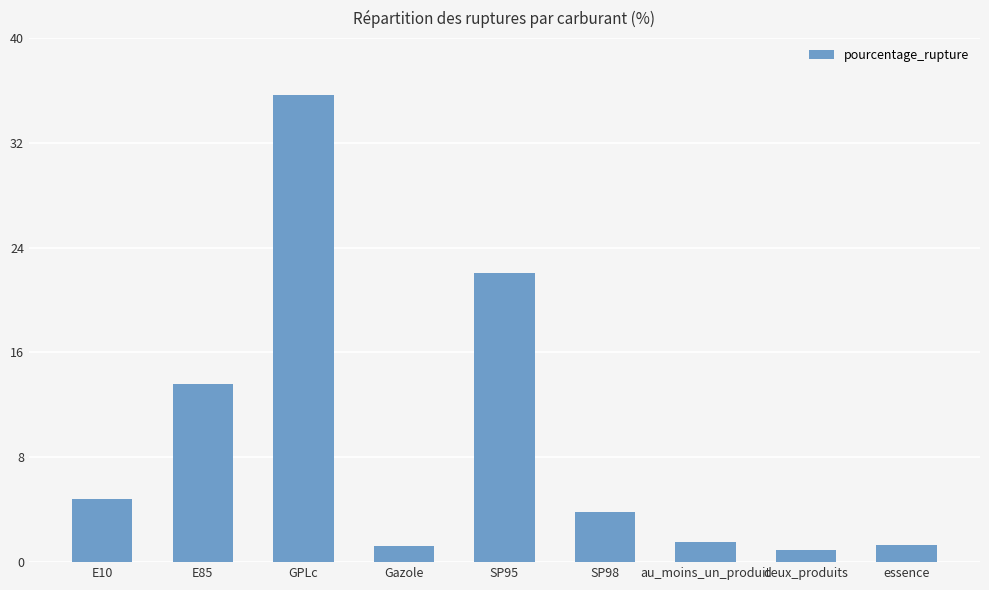

What is the difference between the second highest and second lowest values?

20.9